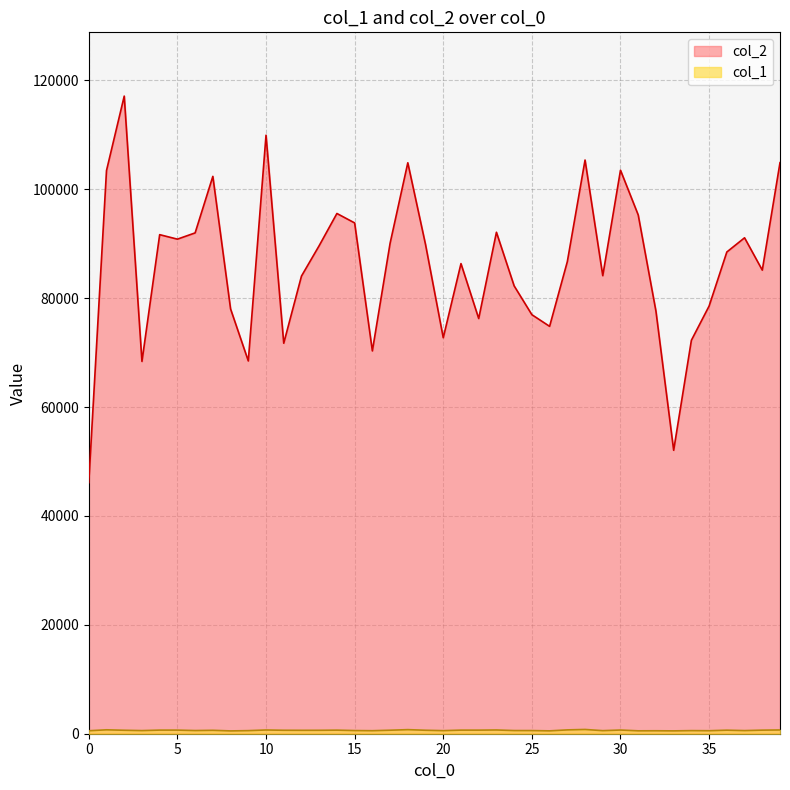

How many data points does each series have?

40